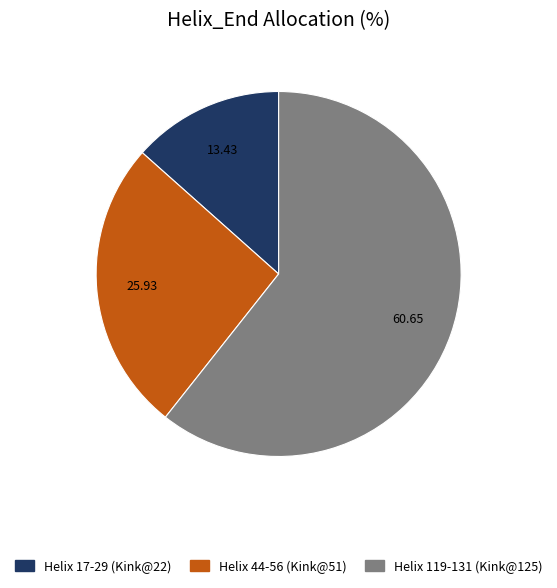

Is it true that Helix 44-56 (Kink@51) is 14% of the pie?

False